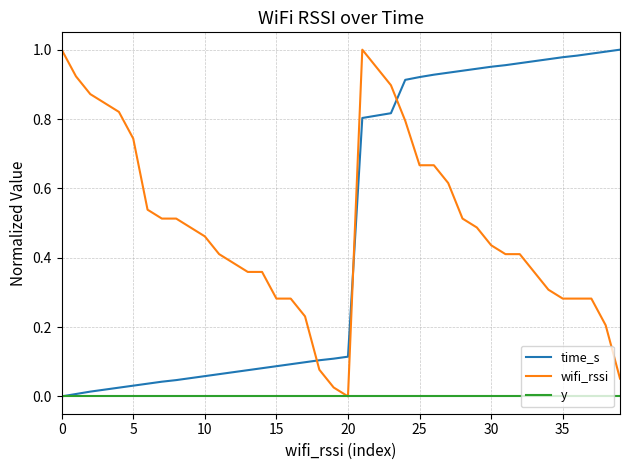

What are all the series names shown in the legend?

time_s, wifi_rssi, y